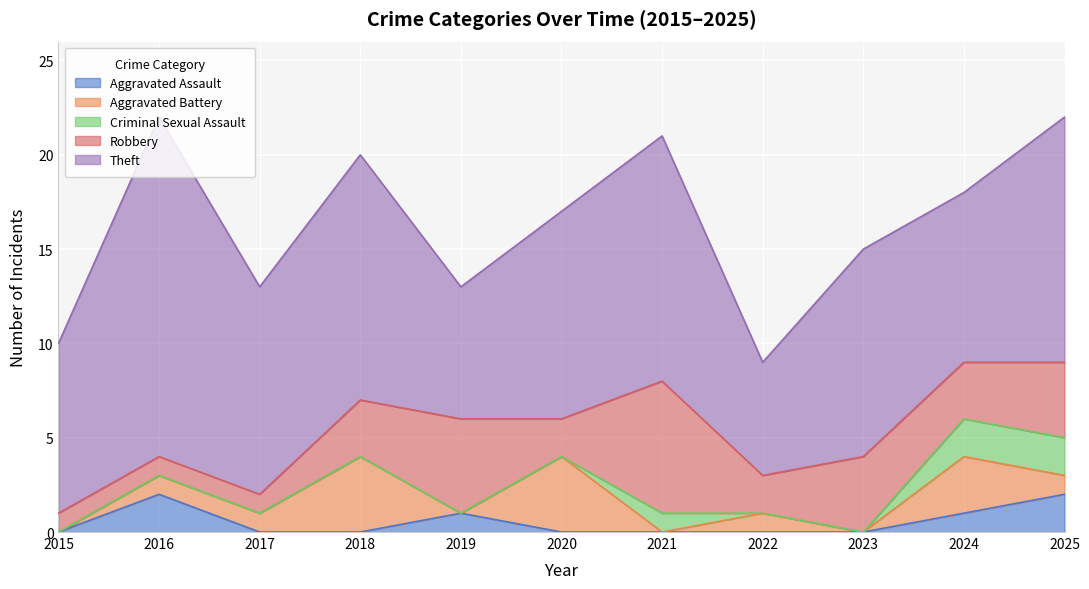

What are all the series names shown in the legend?

Aggravated Assault, Aggravated Battery, Criminal Sexual Assault, Robbery, Theft